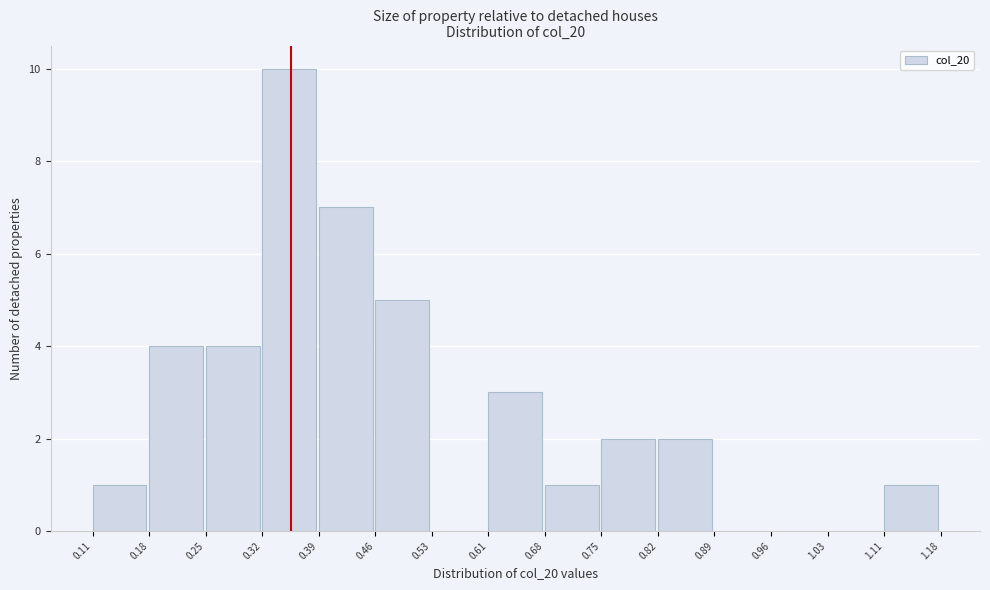

Reading left to right, list every bar in this chart as the range it spans on the x-axis followed by its height. The values are not printed on the chart, so give them approximately, as read against the axis.

0.11 to 0.18: 1
0.18 to 0.25: 4
0.25 to 0.32: 4
0.32 to 0.39: 10
0.39 to 0.46: 7
0.46 to 0.53: 5
0.53 to 0.61: 0
0.61 to 0.68: 3
0.68 to 0.75: 1
0.75 to 0.82: 2
0.82 to 0.89: 2
0.89 to 0.96: 0
0.96 to 1.03: 0
1.03 to 1.11: 0
1.11 to 1.18: 1